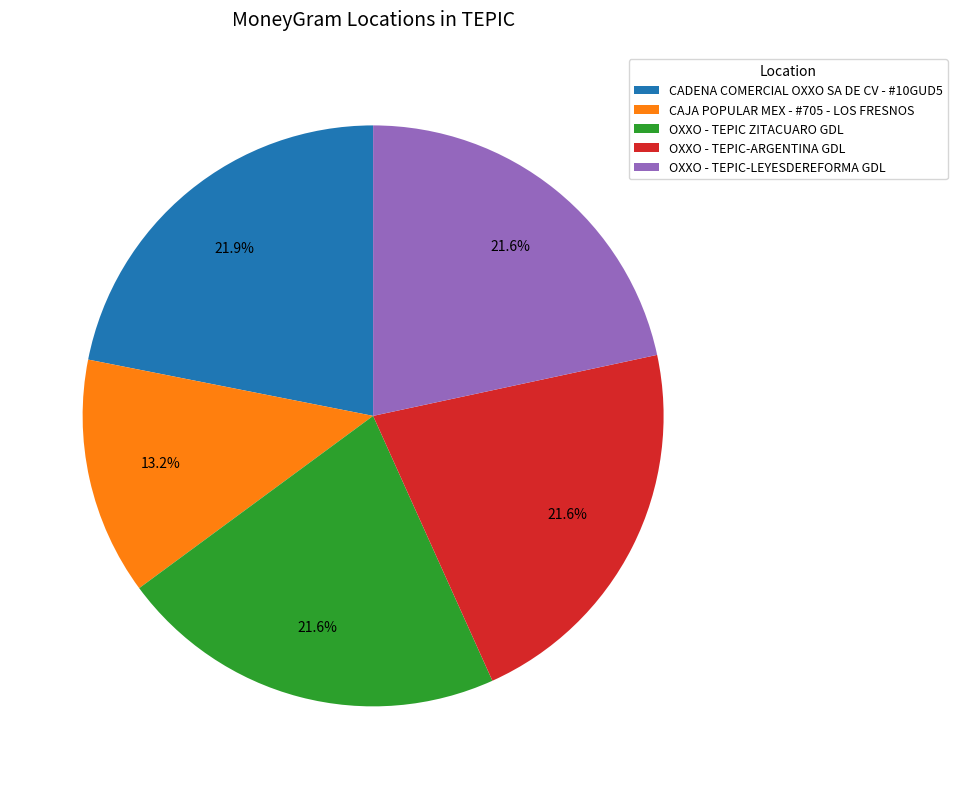

What portion of the pie excludes OXXO - TEPIC-LEYESDEREFORMA GDL?

78.4%